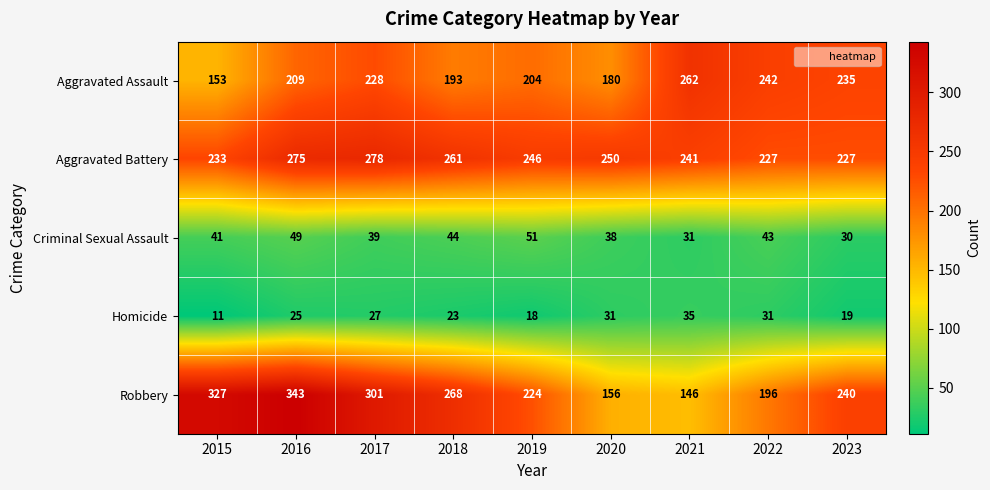

How many categories are shown in the chart?

9